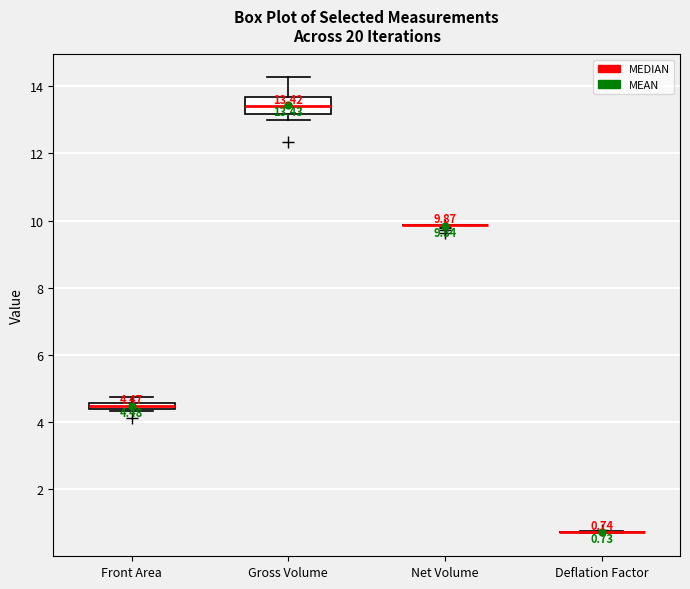

Which box is the tallest, from its lower edge to its upper edge?

Gross Volume